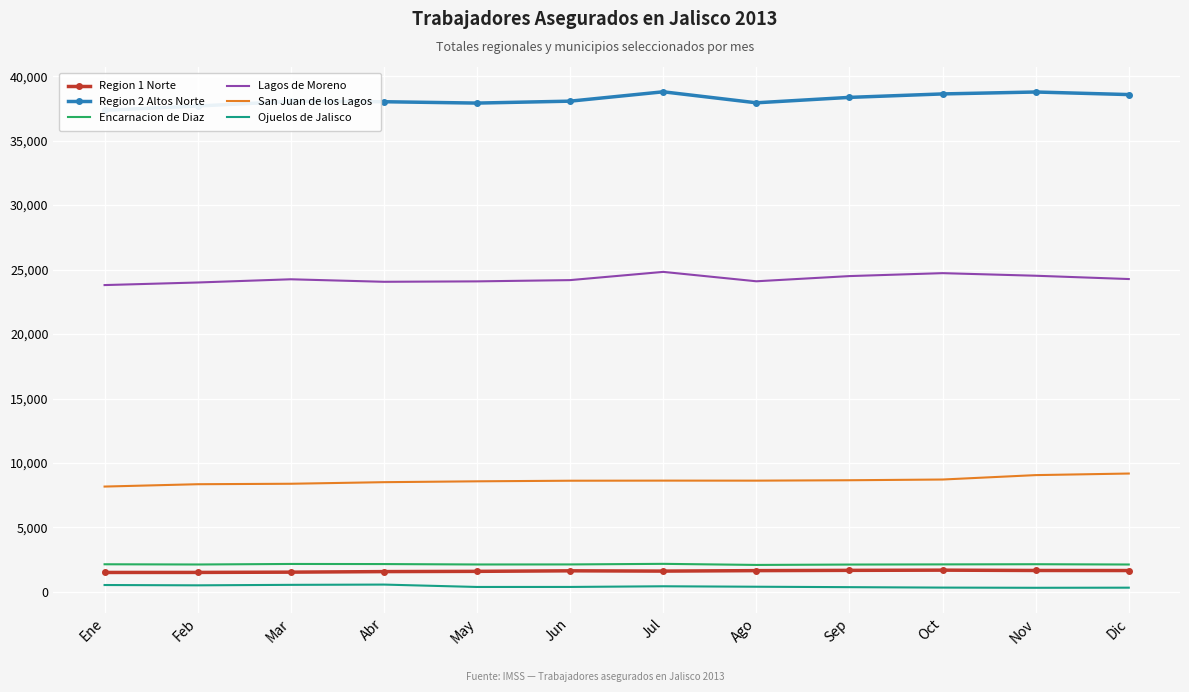

What is the difference between the Region 2 Altos Norte values at Ago and Oct?

688